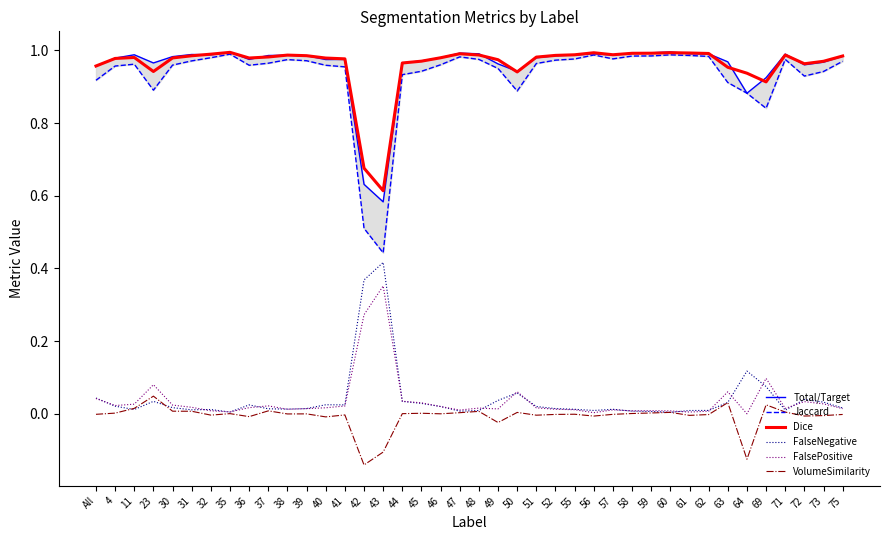

What are all the series names shown in the legend?

Total/Target, Jaccard, Dice, FalseNegative, FalsePositive, VolumeSimilarity